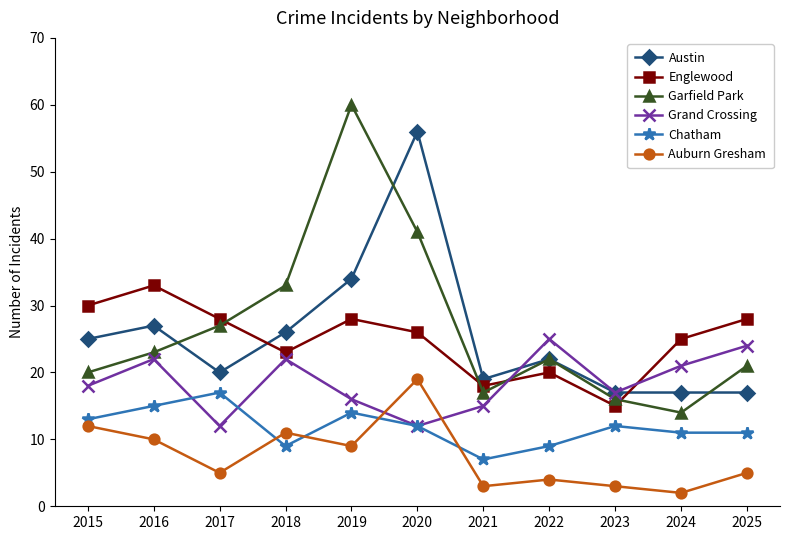

In Chatham, how many points are higher than both neighbors (excluding endpoints)?

3